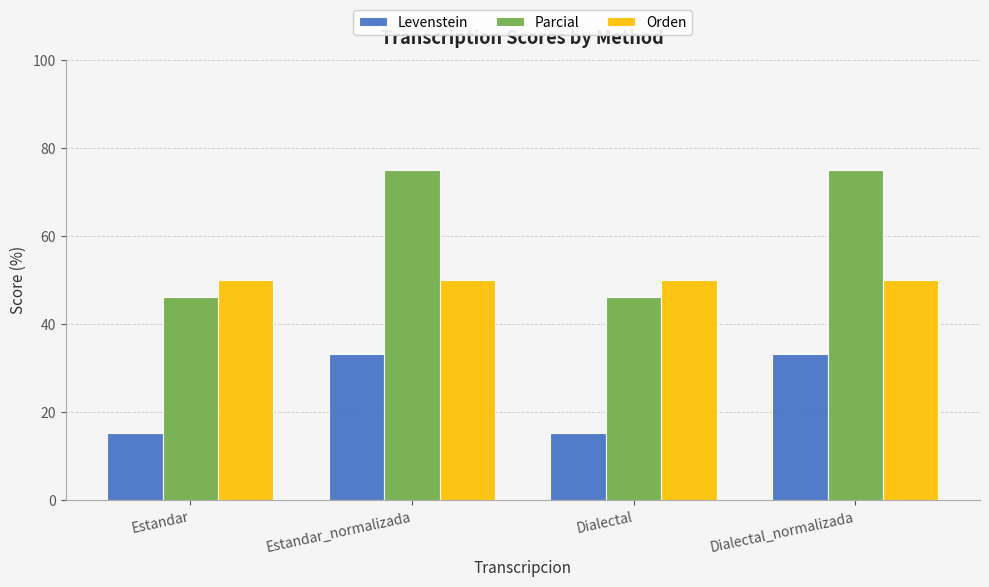

What is the total value across all series at Dialectal_normalizada?

158.3